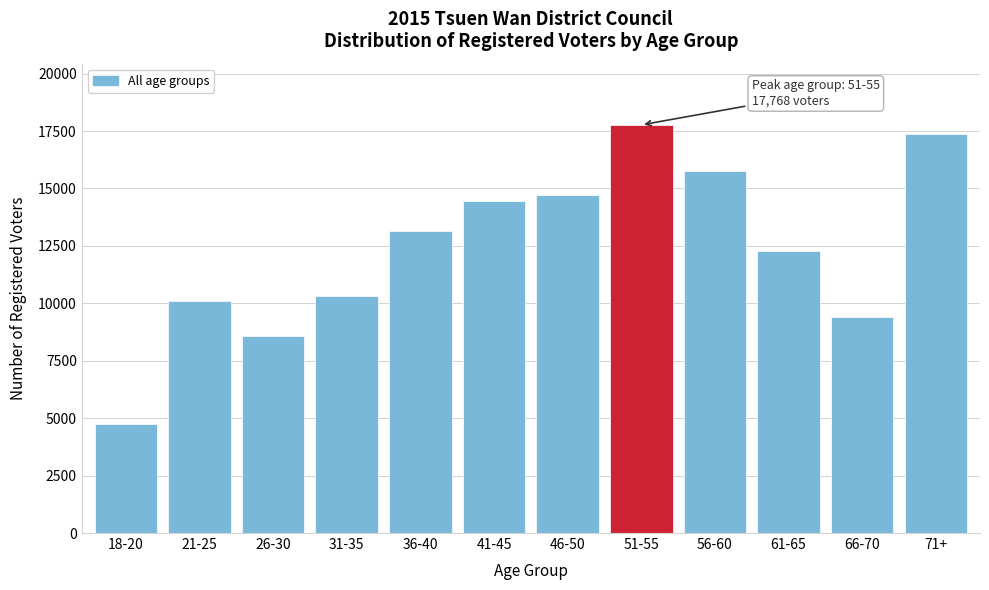

Reading left to right, transcribe all the data shown in this chart.

18-20=4747	21-25=10082	26-30=8578	31-35=10330	36-40=13133	41-45=14438	46-50=14708	51-55=17768	56-60=15759	61-65=12257	66-70=9388	71+=17389